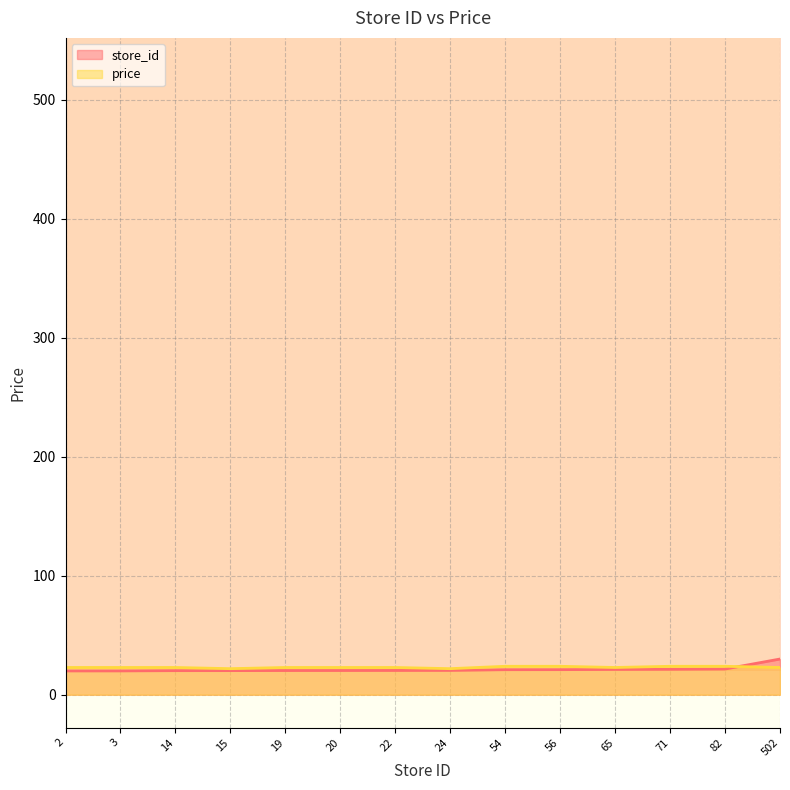

What is the difference between the maximum and minimum values in the store_id series?

10.0